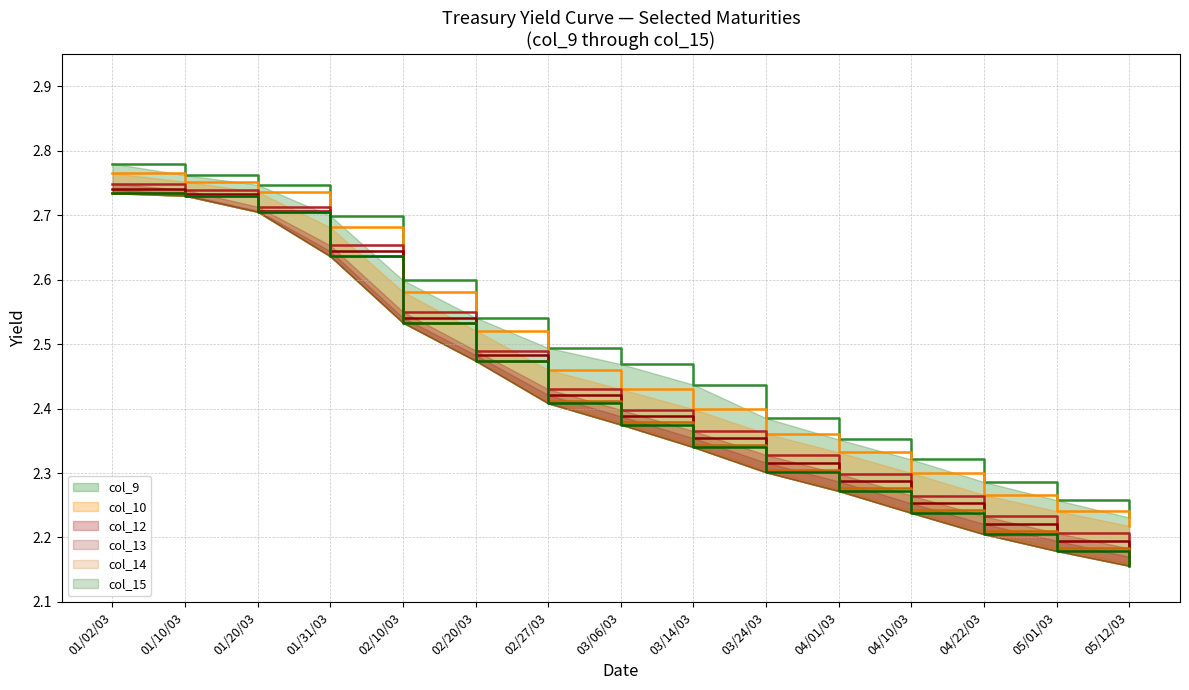

What is the approximate value of col_13 at 03/24/03?

2.3